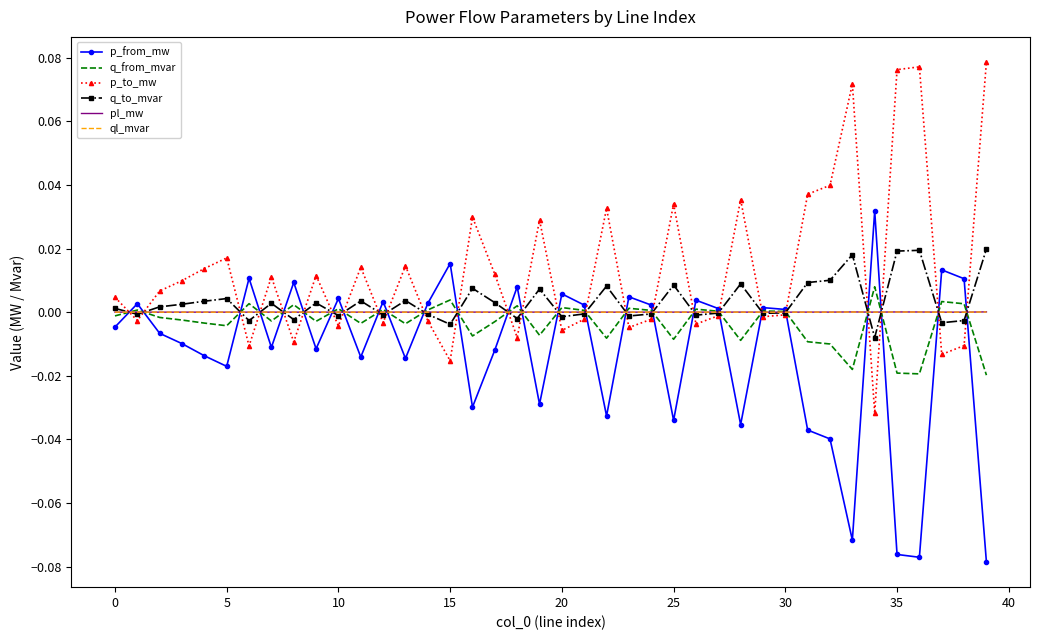

Which series has the largest total across all categories?

p_to_mw